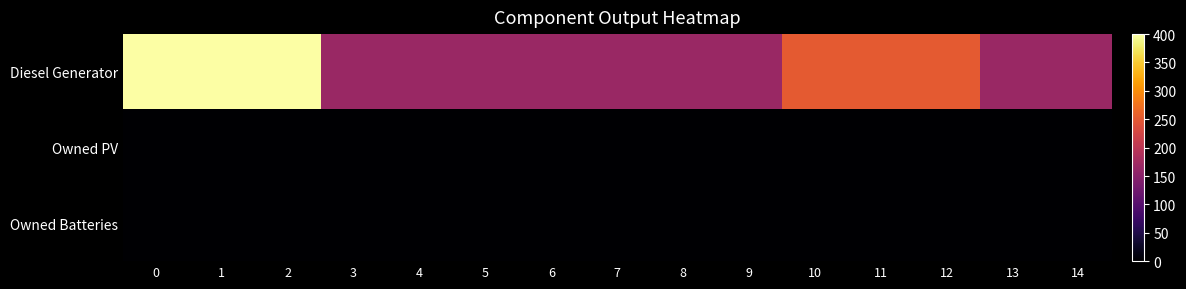

Reading left to right, extract all data points from this chart.

Diesel Generator: 0=400	1=400	2=400	3=166	4=166	5=166	6=166	7=166	8=166	9=166	10=251	11=251	12=251	13=166	14=166
Owned PV: 0=0	1=0	2=0	3=0	4=0	5=0	6=0	7=0	8=0	9=0	10=0	11=0	12=0	13=0	14=0
Owned Batteries: 0=0	1=0	2=0	3=0	4=0	5=0	6=0	7=0	8=0	9=0	10=0	11=0	12=0	13=0	14=0